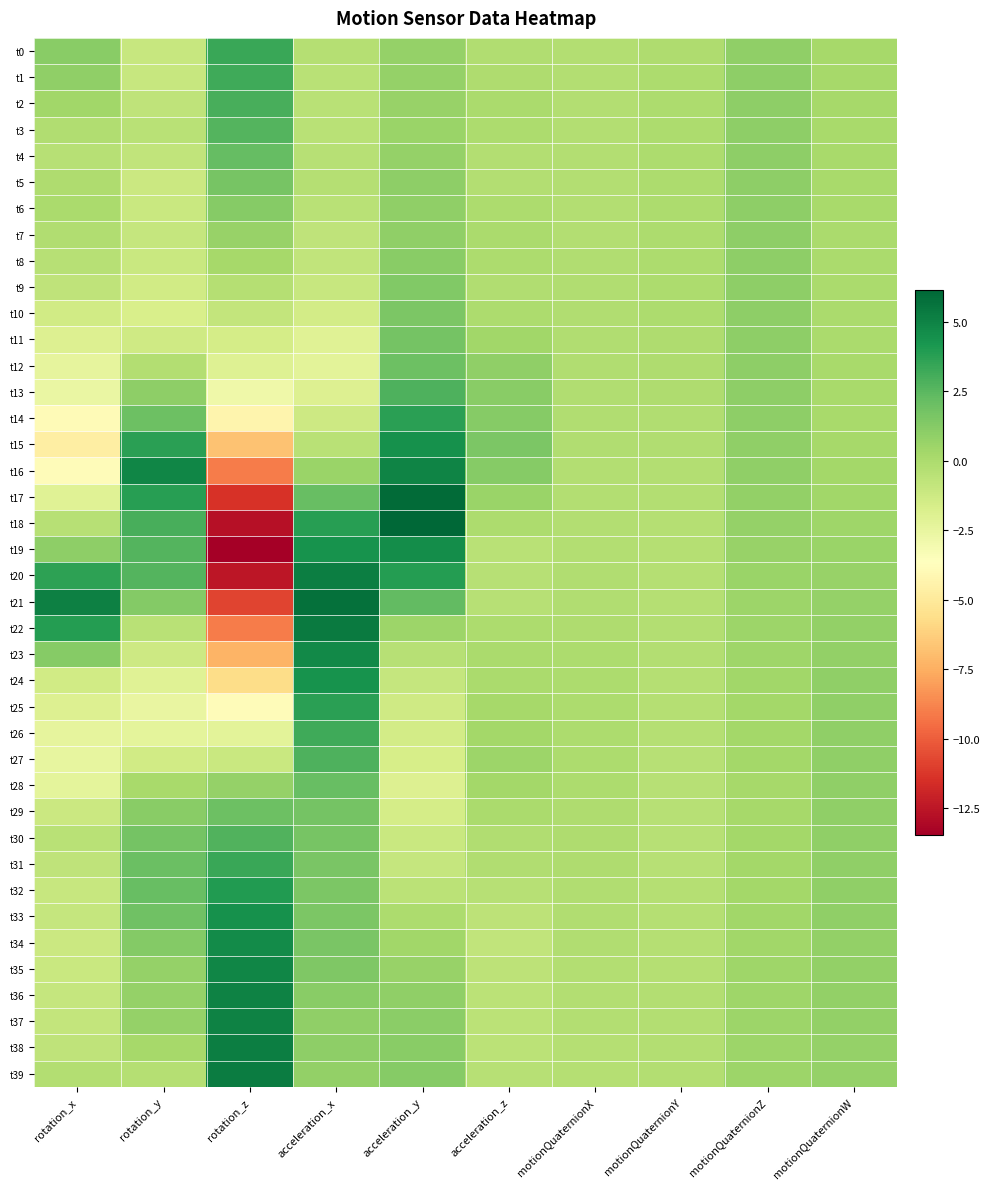

Which series has the largest total across all categories?

t37